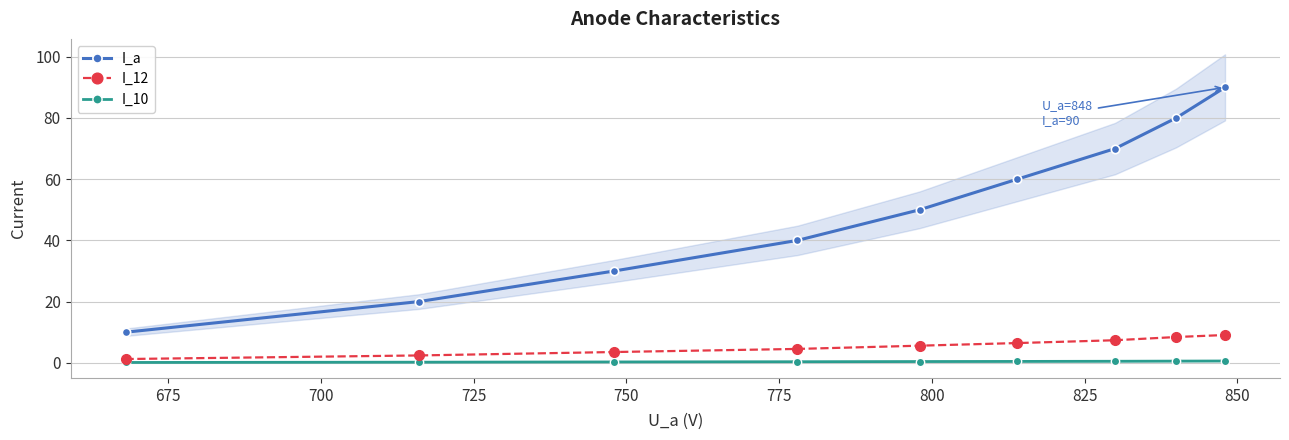

What is the value of the I_12 point at the 6th from the left?

6.5